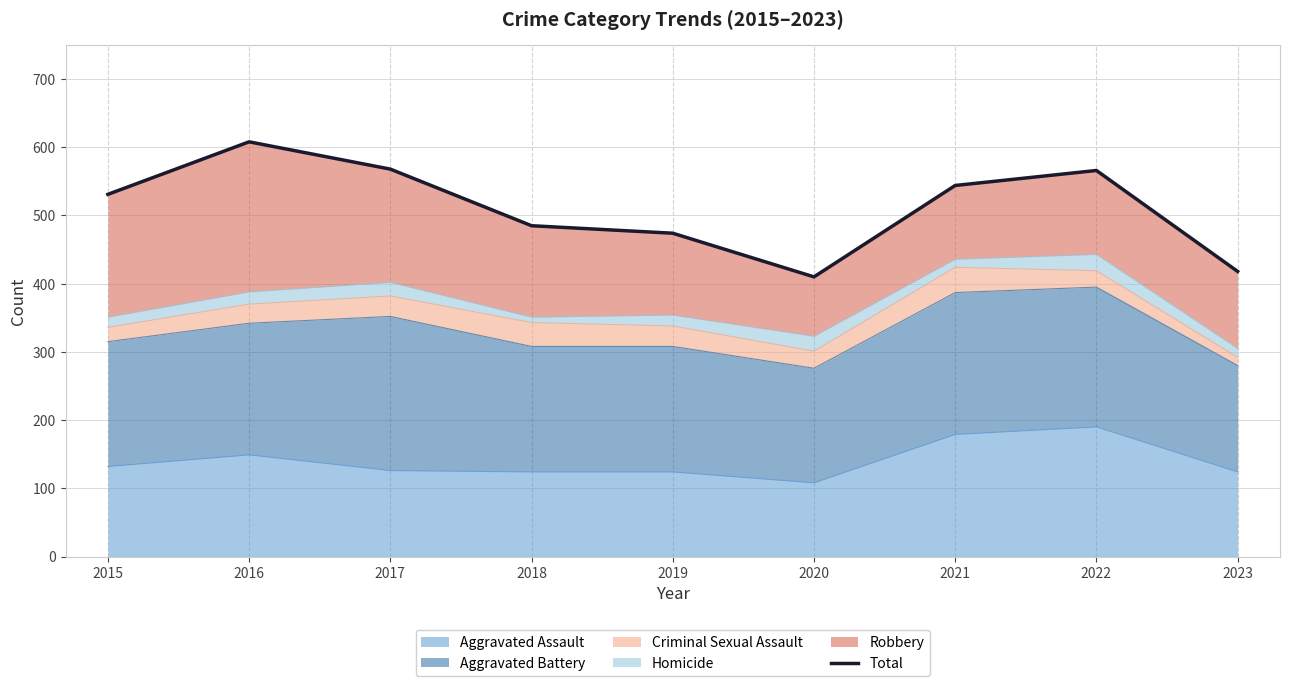

What is the value of the 7th point from the left?

544